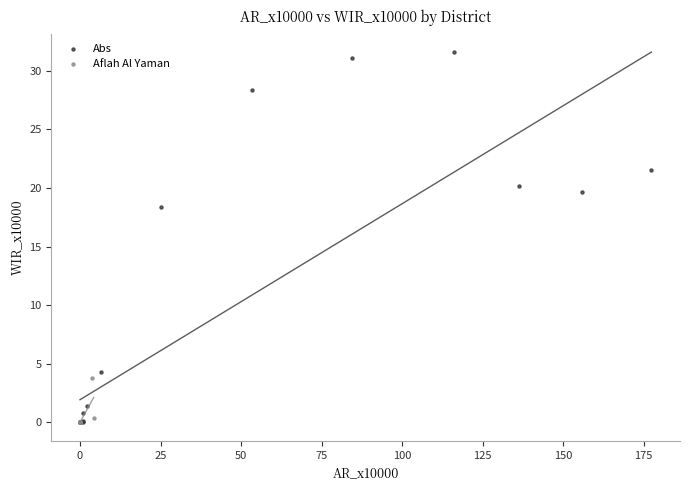

Which series reaches the maximum Y coordinate?

Abs